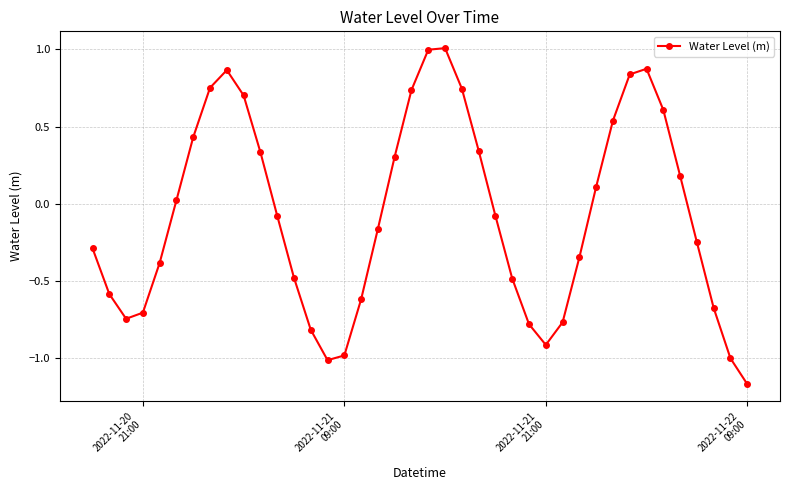

Does the chart have visible grid lines?

Yes